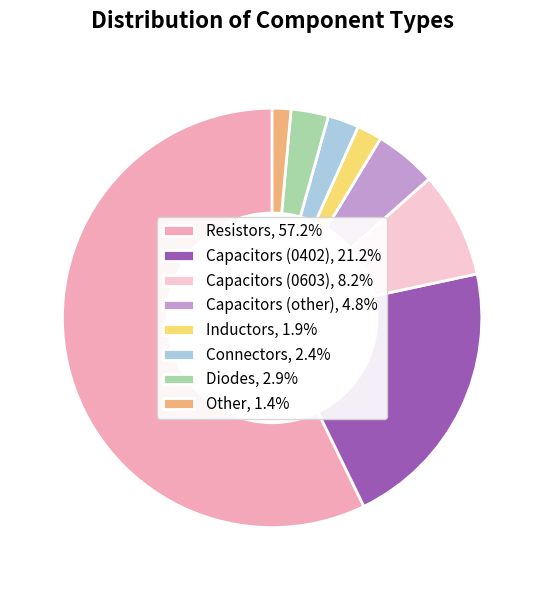

What is the ratio of the value at Capacitors (other), 4.8% to the value at Connectors, 2.4%?

2.0